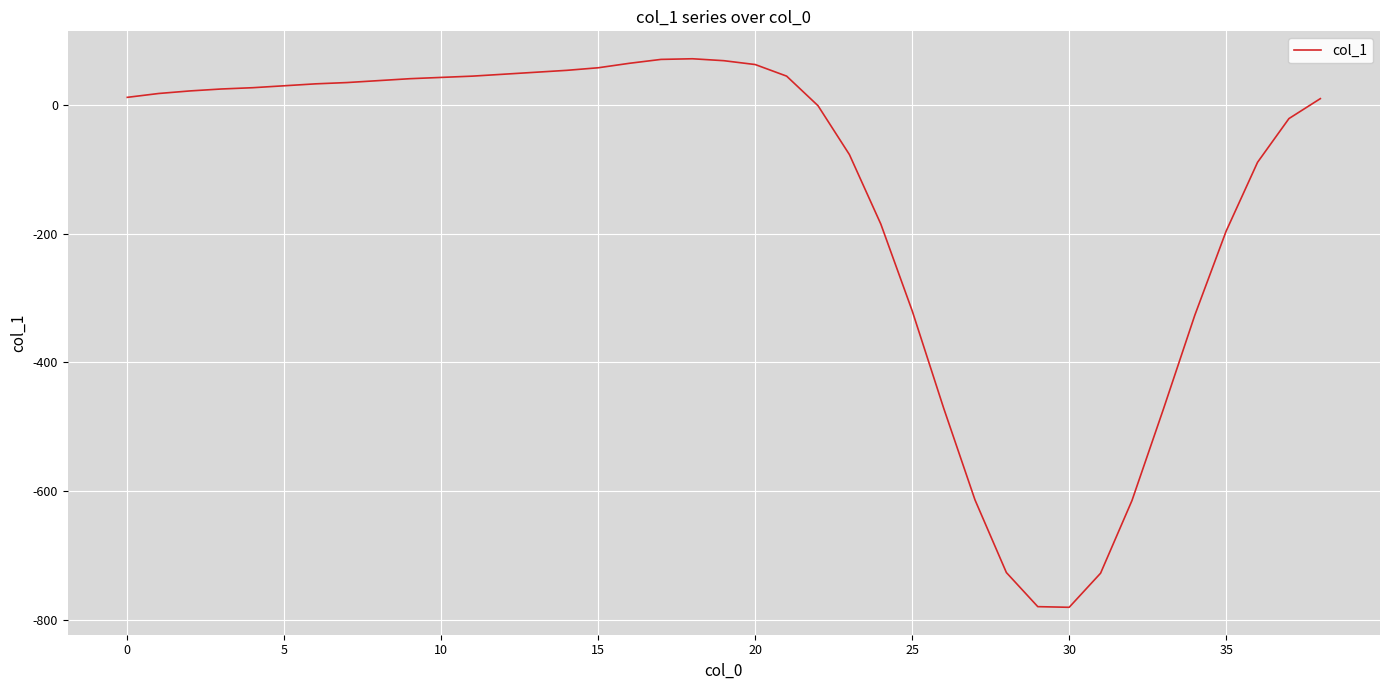

What is the difference between the maximum and minimum values?

853